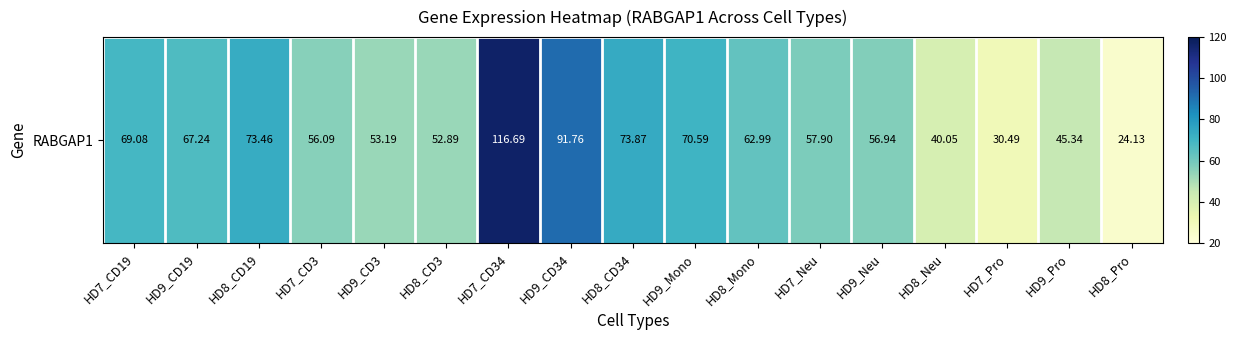

What is the greatest value displayed?

116.7